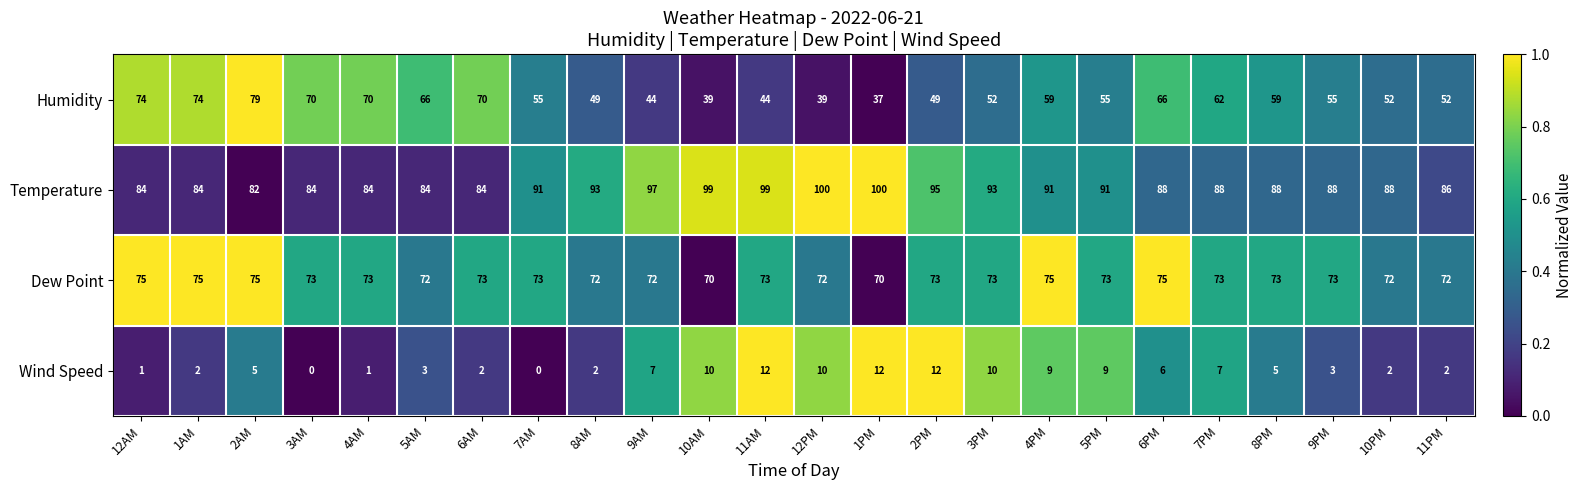

What is the sum of all Wind Speed values?

132